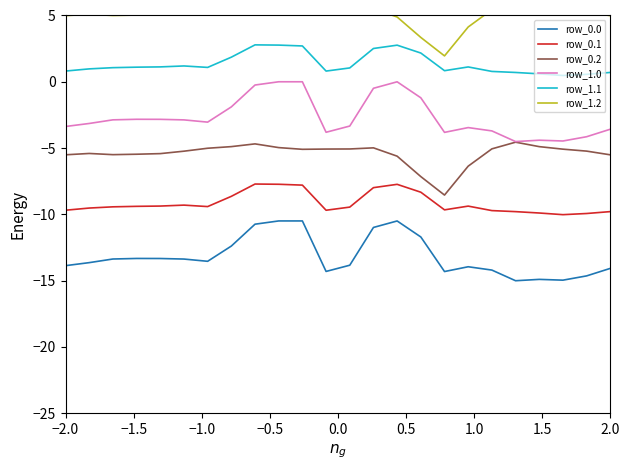

Is this an area chart (filled region under the line)?

No